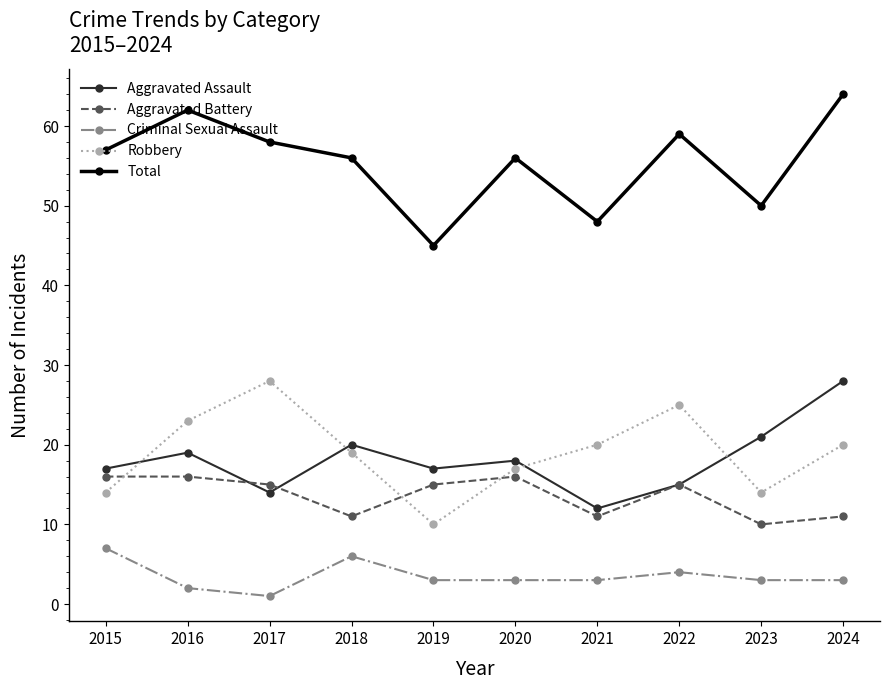

Which series changed the most between 2019 and 2022?

Robbery